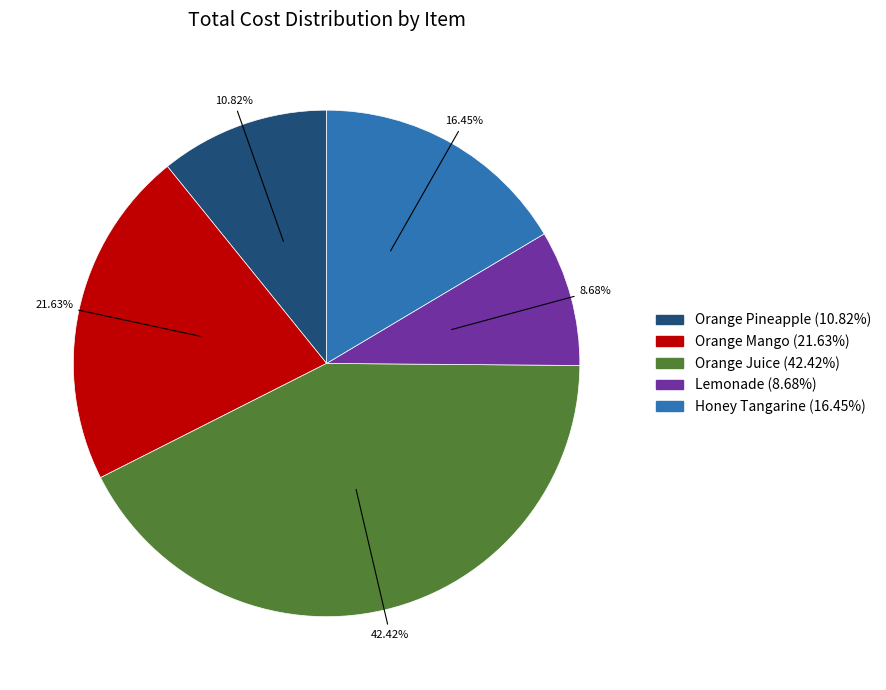

Which has a higher value, Orange Pineapple or Honey Tangarine?

Honey Tangarine